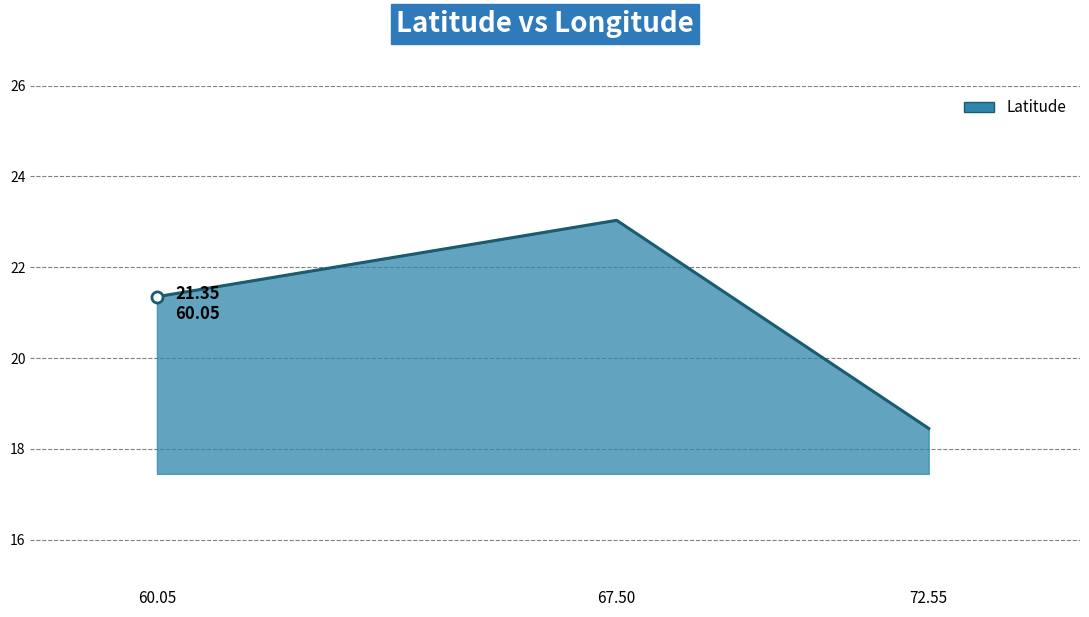

The chart shows a value of 30.9 at 72.55. True or false?

False